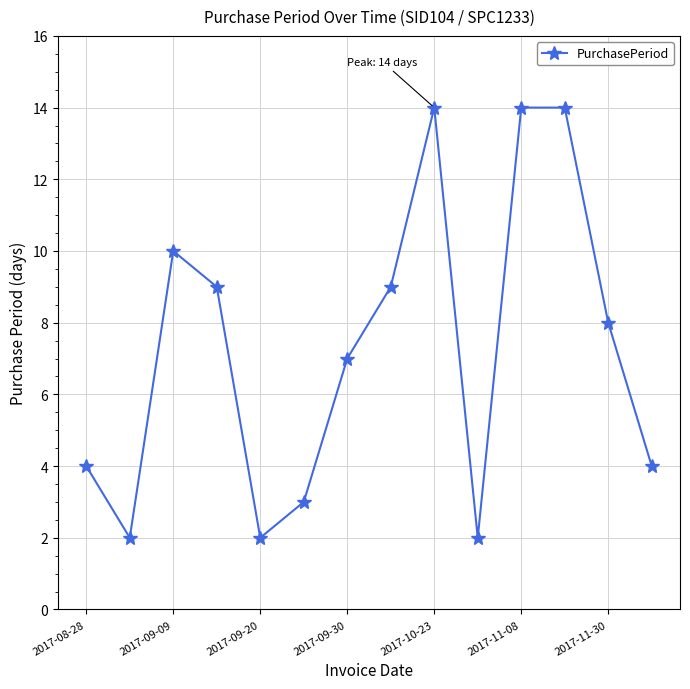

How many interior local valleys (lower than both neighbors) does the data have?

3